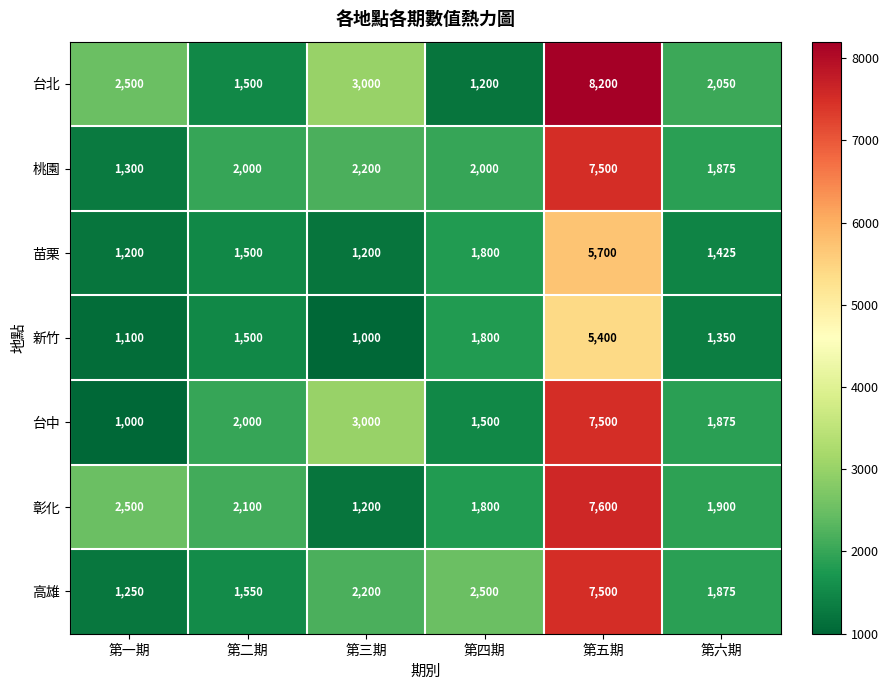

True or false: 彰化 has a value of 7600 at 第五期.

True